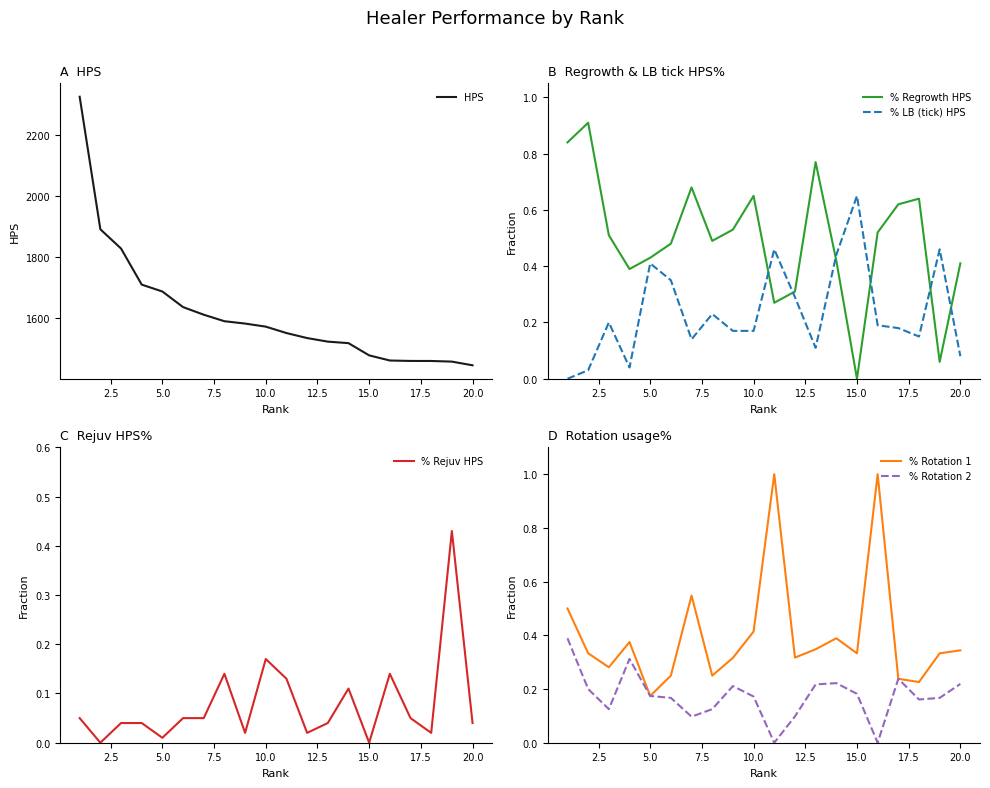

What is the difference between the maximum and second lowest values in the % Rotation 1 series?

0.8